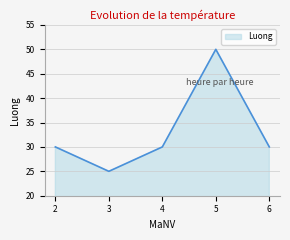

Does the chart display data point markers on the line(s)?

No